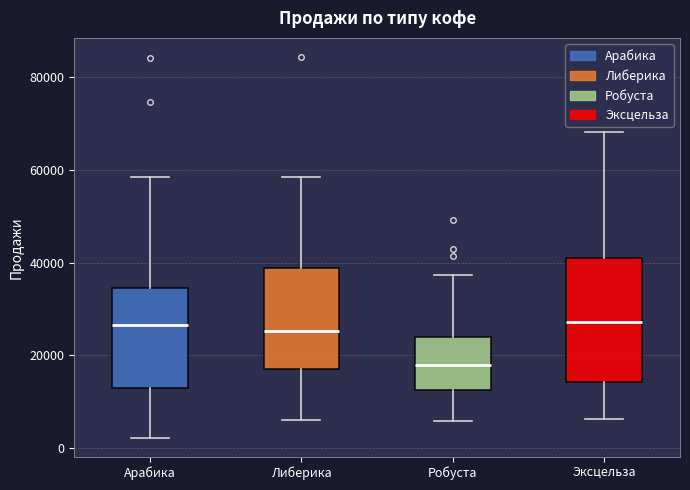

Reading left to right, transcribe this box plot: for each box, give where its median line is, the range the box spans, and where its two whiskers end, as read against the y-axis. The values are not printed on the chart, so give them approximately, as read against the axis.

Арабика: median 26000, box 14000 to 34000, whiskers 2000 to 58000
Либерика: median 26000, box 18000 to 38000, whiskers 6000 to 58000
Робуста: median 18000, box 12000 to 24000, whiskers 6000 to 38000
Эксцельза: median 28000, box 14000 to 40000, whiskers 6000 to 68000